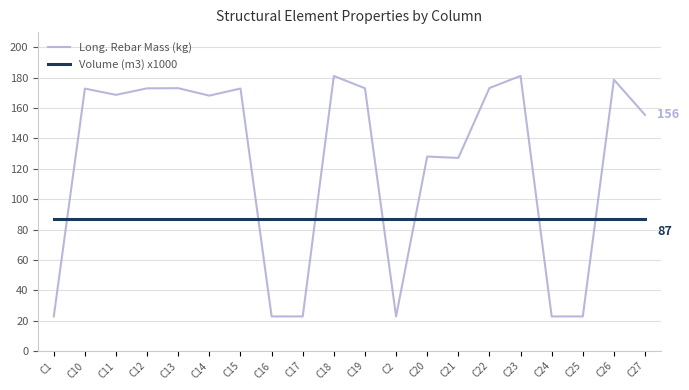

Is the value of Long. Rebar Mass (kg) at C21 greater than the value of Volume (m3) x1000 at C24?

Yes